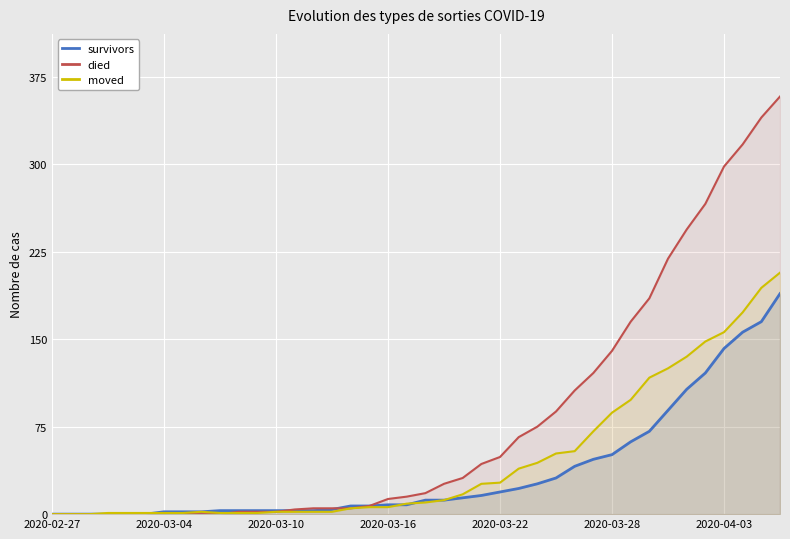

How many lines are shown in the chart?

3